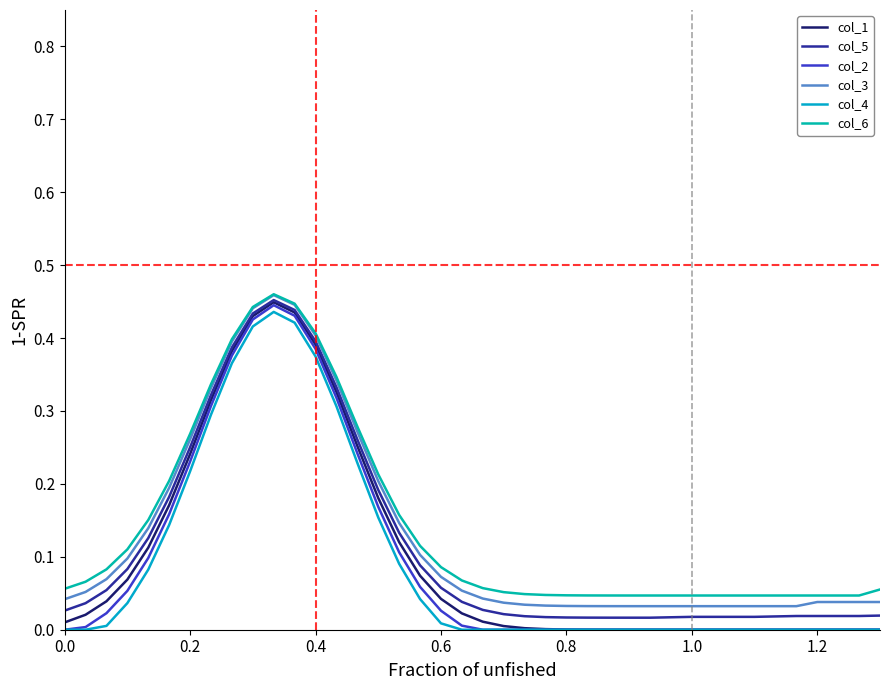

Is this an area chart (filled region under the line)?

No